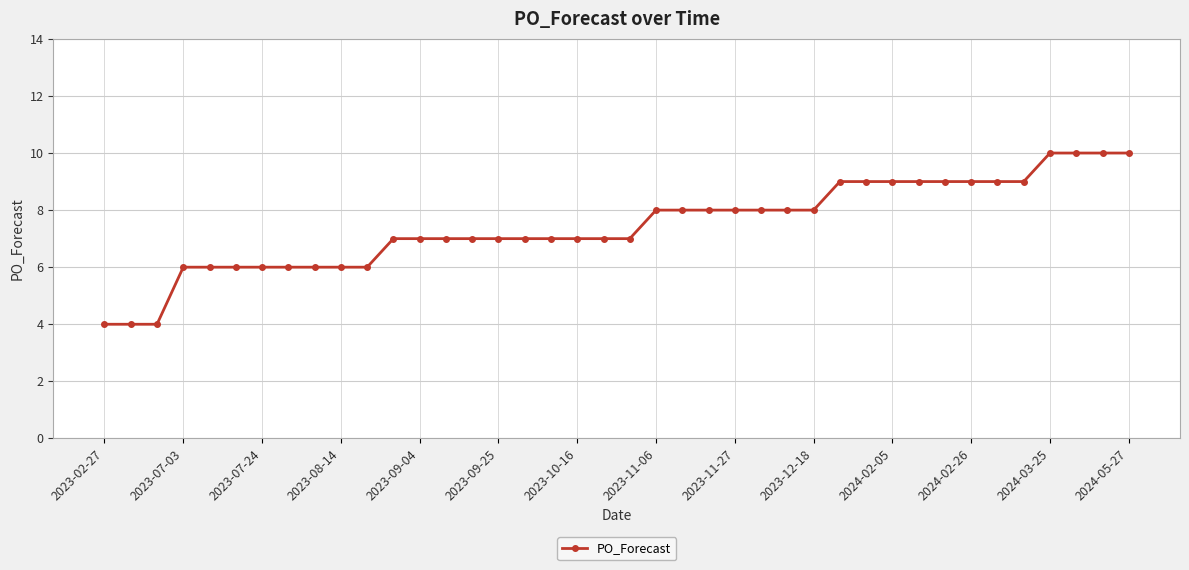

What is the value of the 19th point from the left?

7